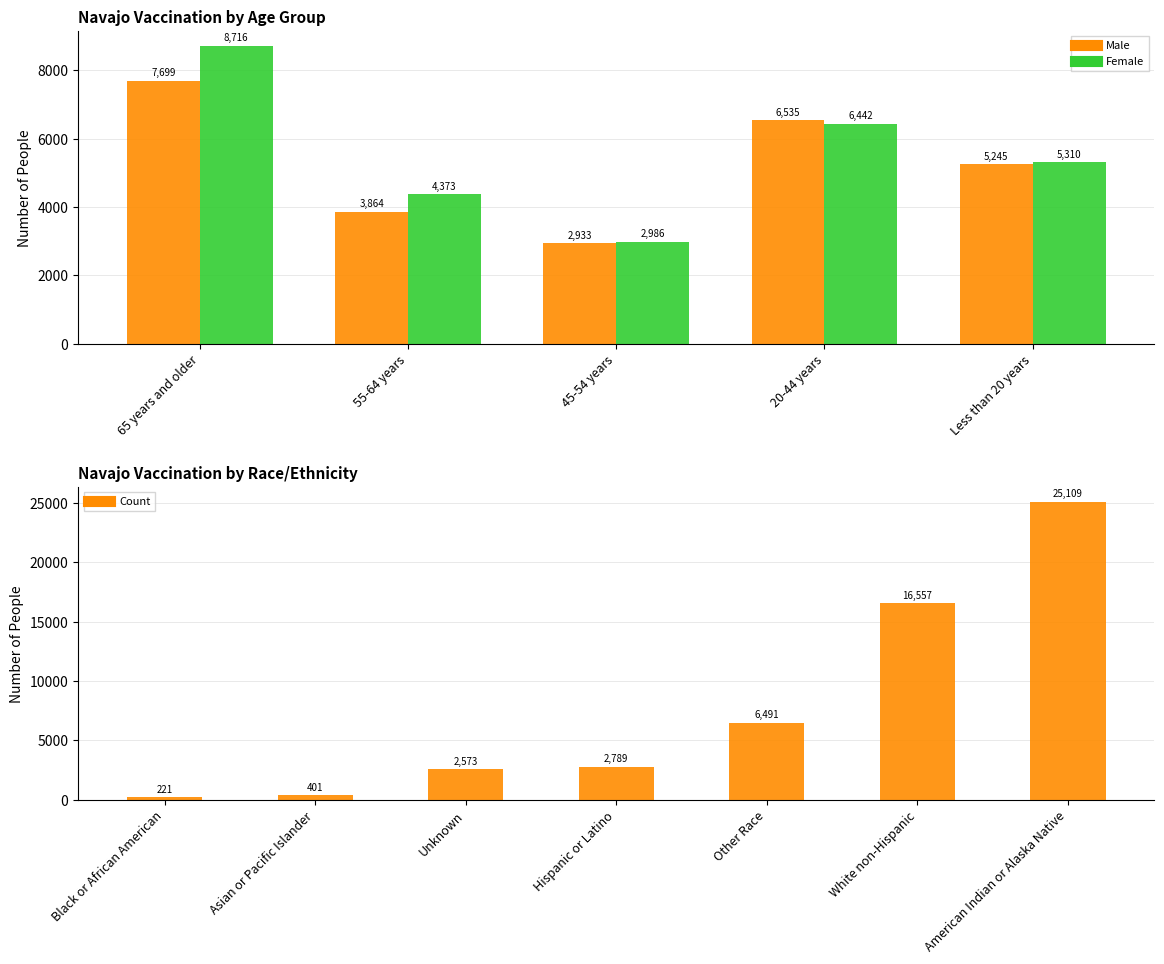

What is the greatest value displayed?

8716